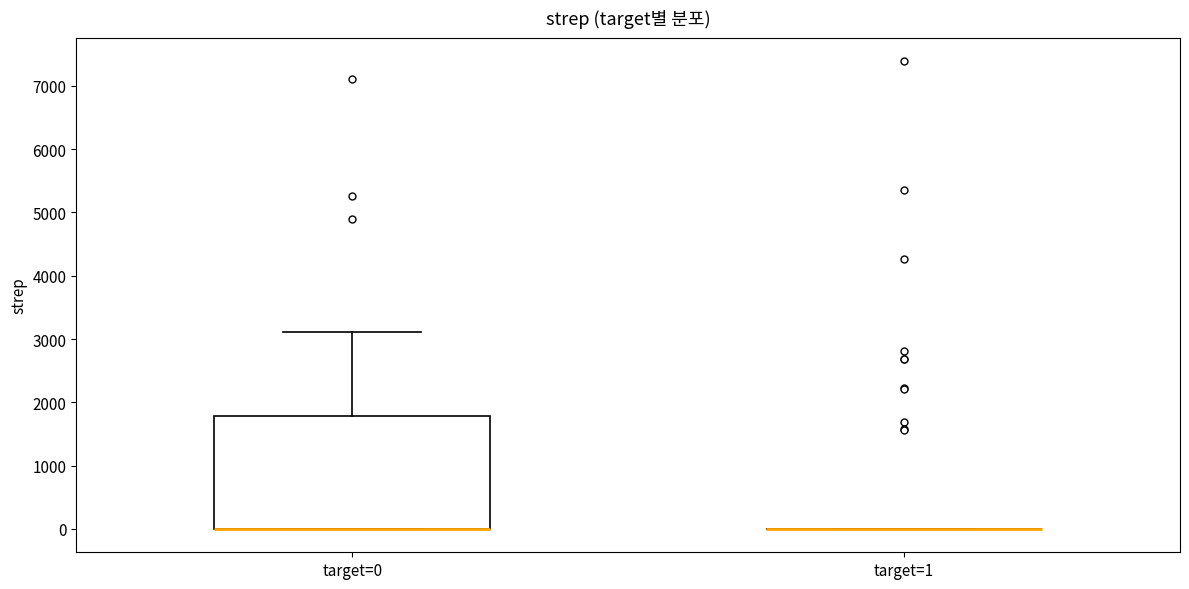

Reading left to right, read every box against the y-axis: the position of its median line, the range the box covers, and the ends of its whiskers. The values are not printed on the chart, so give them approximately, as read against the axis.

target=0: median 0 (drawn on the box's lower edge), box 0 to 1800, whiskers 0 to 3100
target=1: box collapsed to a line at 0, whiskers 0 to 0